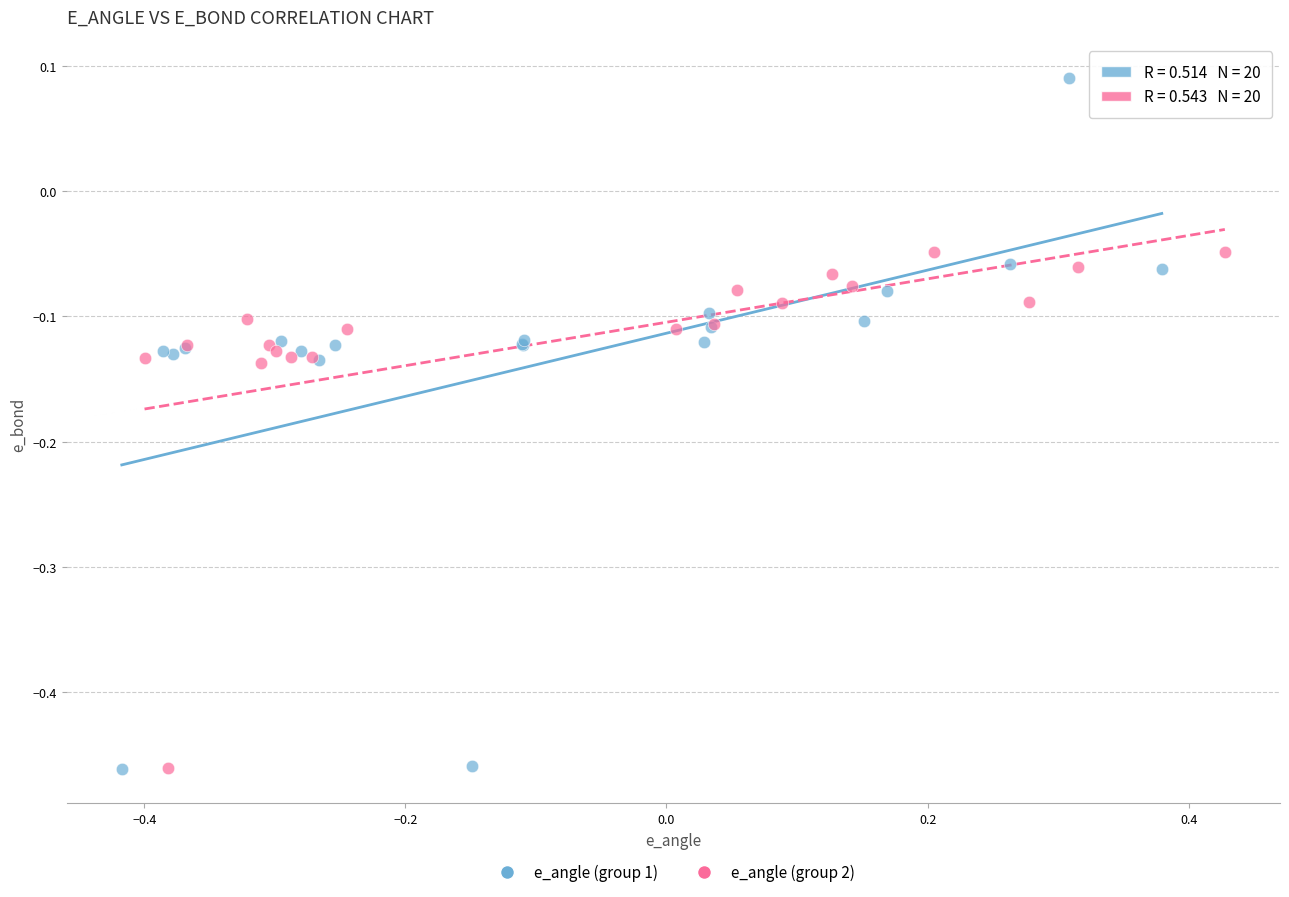

Which series reaches the maximum Y coordinate?

e_angle (group 1)